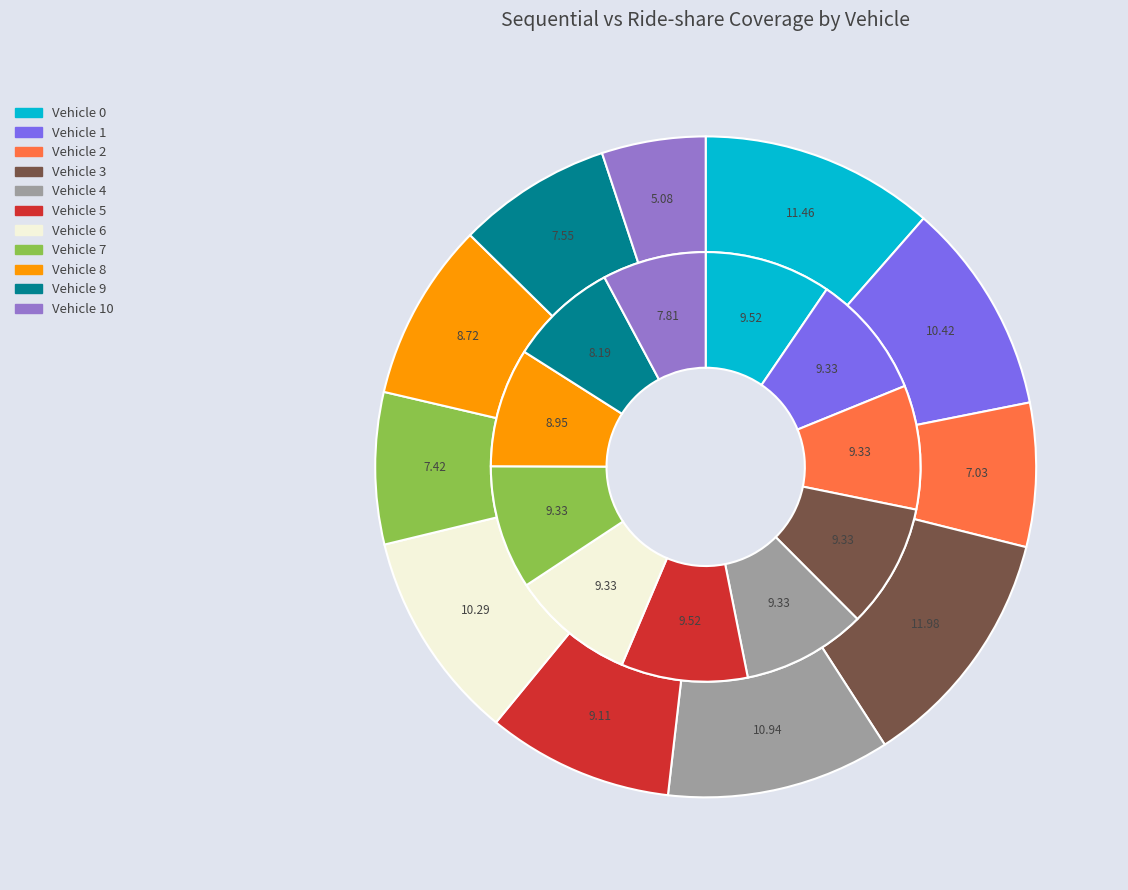

Is there any slice that represents more than half of the pie?

No